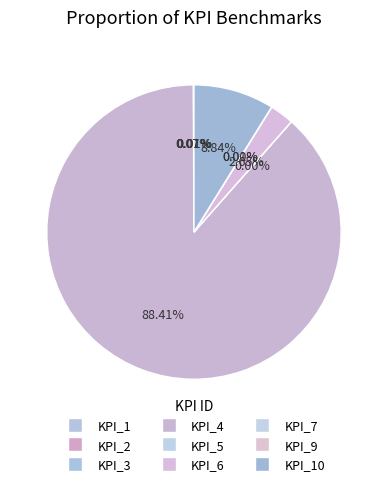

Is it true that KPI_5 is 1% of the pie?

False